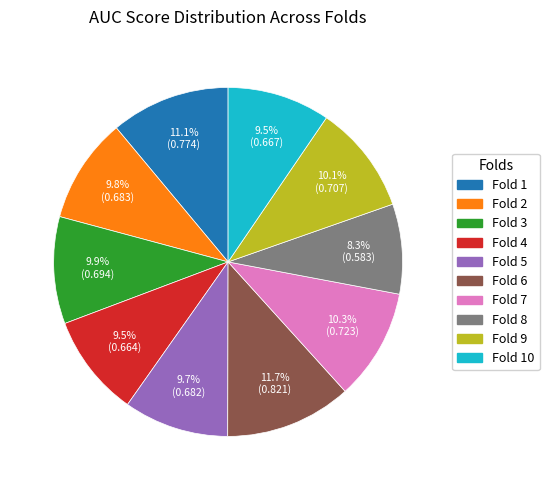

Is there any slice that represents more than half of the pie?

No